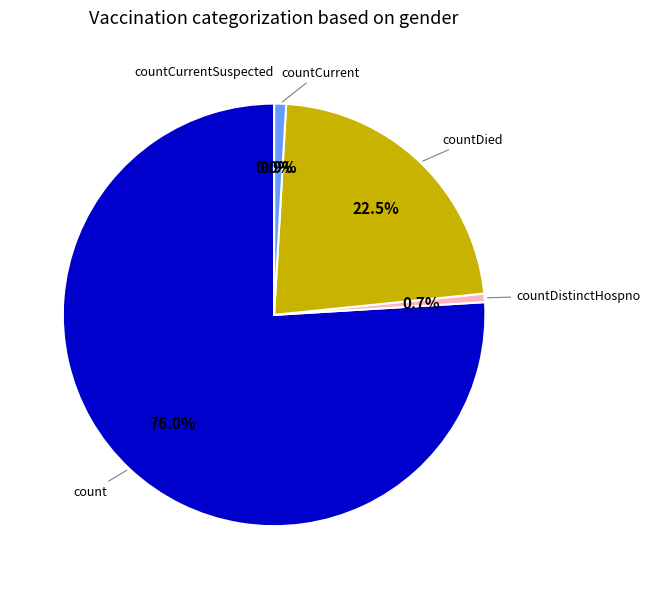

What percentage do countDistinctHospno and countDied together represent?

23.1%